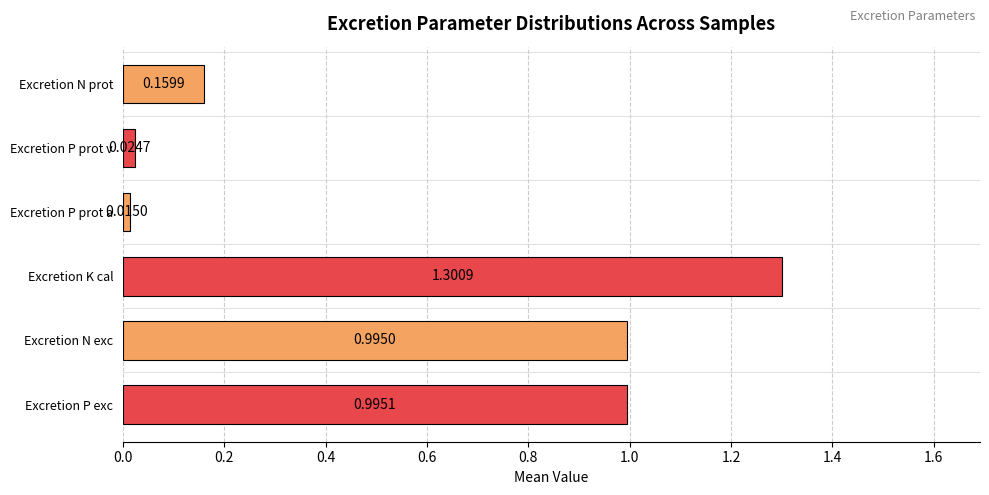

Are the bars horizontal?

Yes